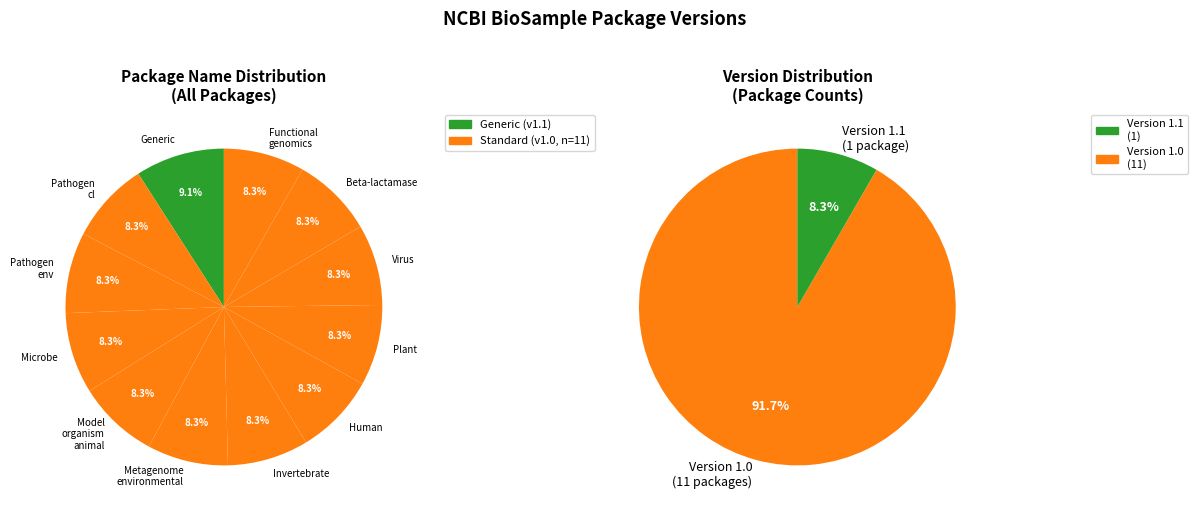

Does Microbe account for over 50% of the chart?

No